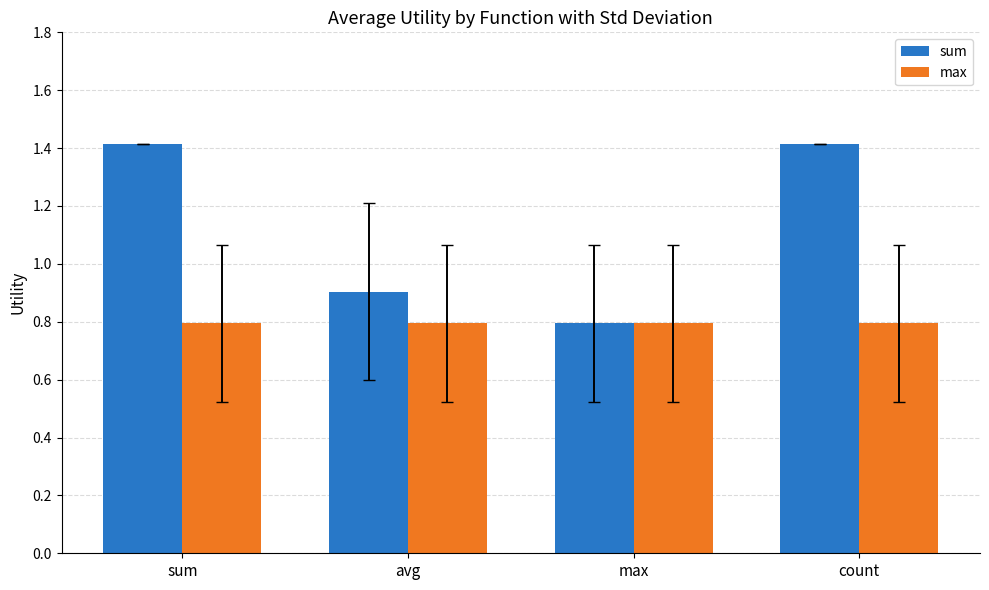

What is the label of the 4th bar from the right?

sum